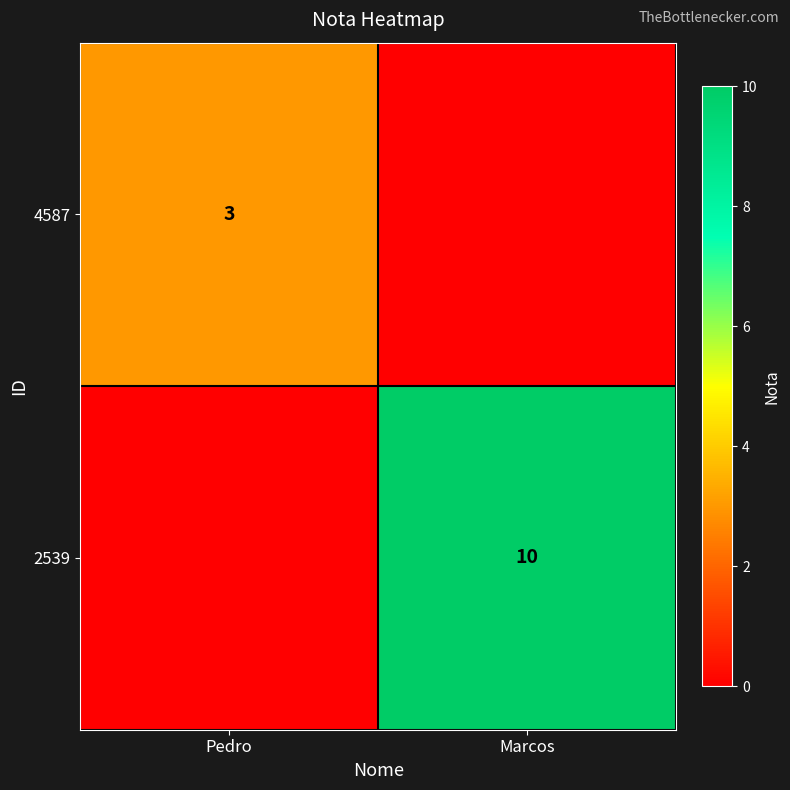

The 4587 series shows 1 at Pedro. True or false?

False